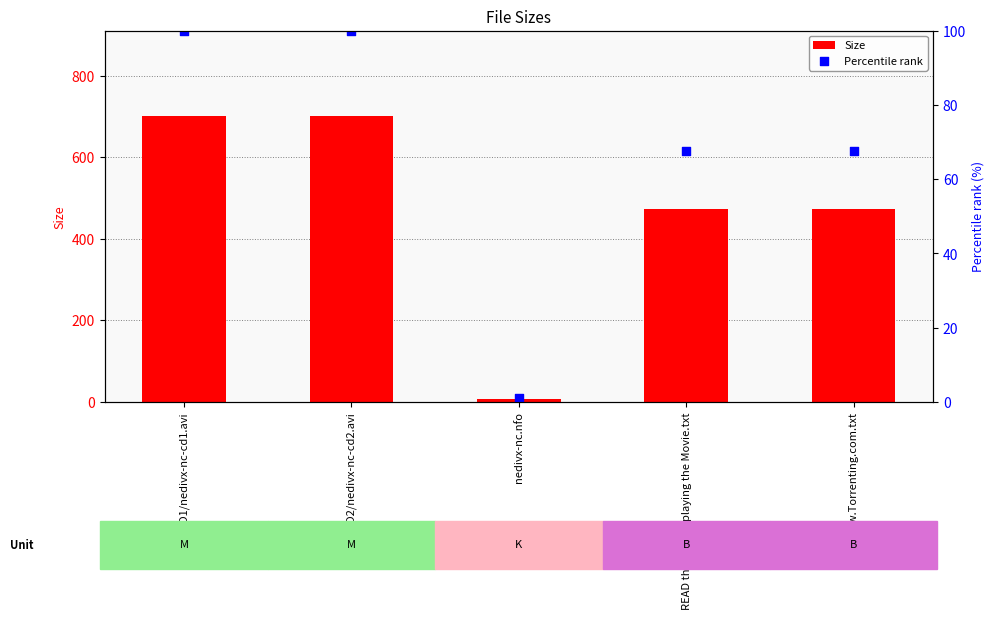

Which series has the widest spread of Y values?

Size